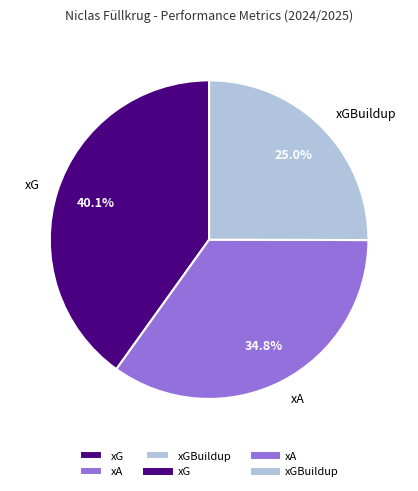

True or false: xG accounts for 40% of the total.

True